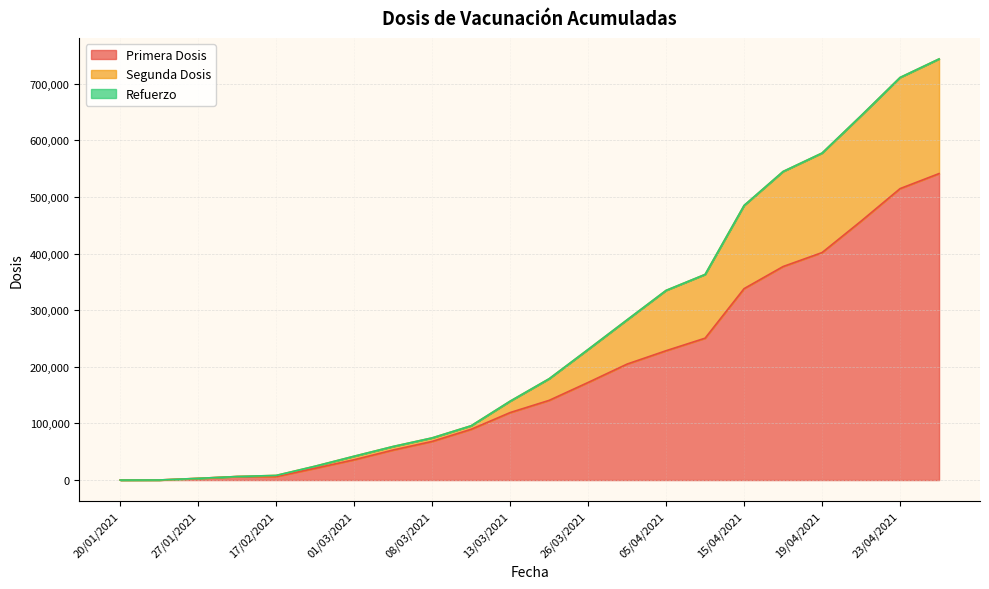

Reading left to right, extract all data points from this chart.

Primera Dosis: 0	108	2982	6228	6228	20784	35886	53088	68244	89687	119222	140765	172413	204902	228504	250631	338180	377199	401871	457403	514854	541420
Segunda Dosis: 0	108	2982	6228	8190	24492	42114	59316	74472	95915	139359	178970	230770	283106	335093	363255	485132	545132	577711	643702	711204	743937